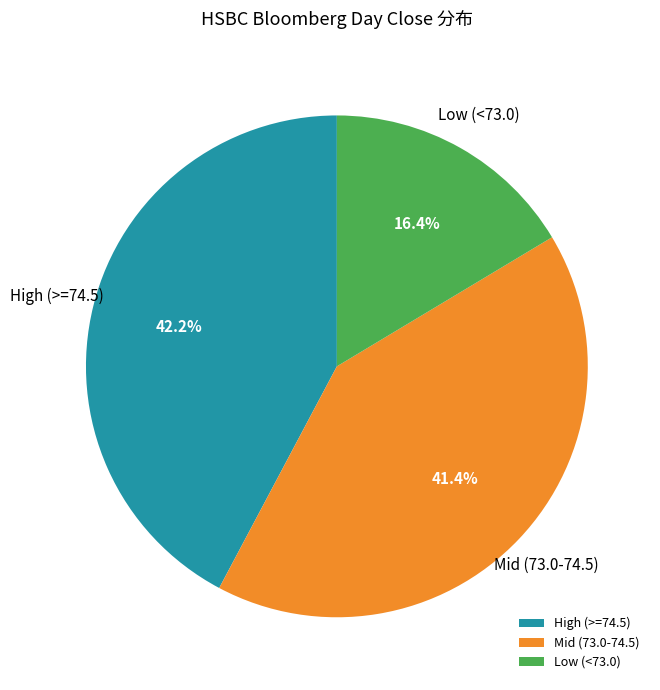

To the nearest percent, what is the average slice percentage?

33%